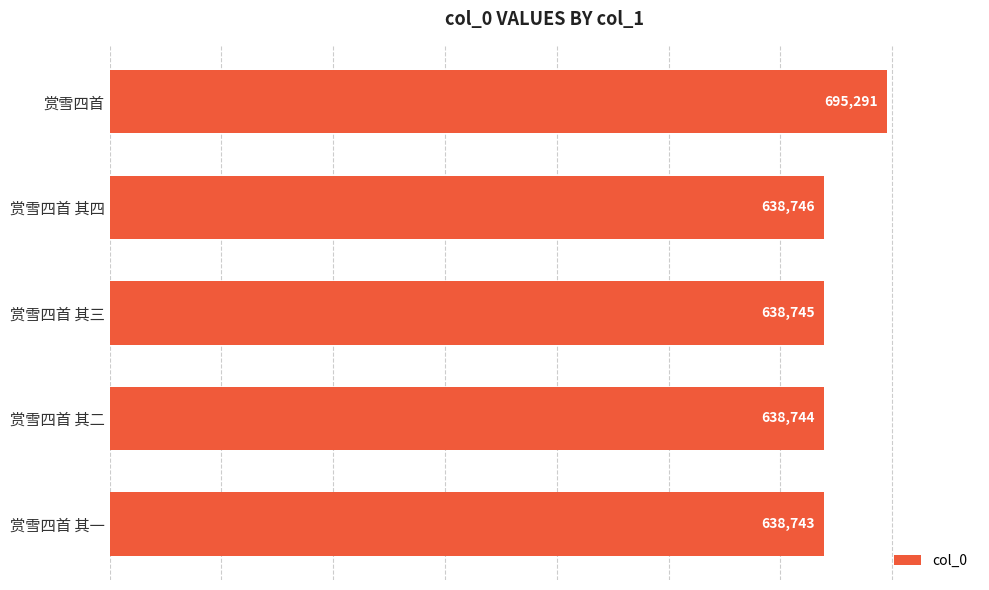

How many data points does each series have?

5